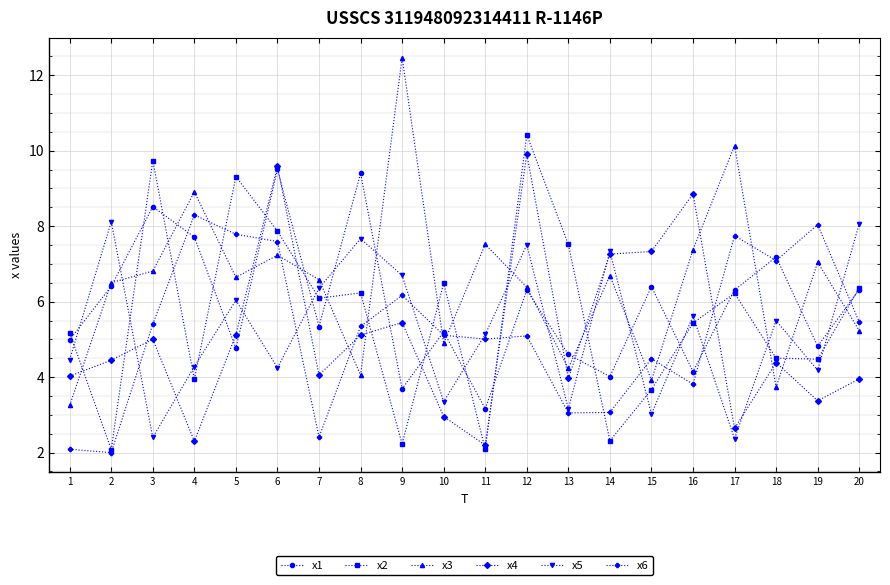

Is it true that x5 equals 1.6 at 15?

False